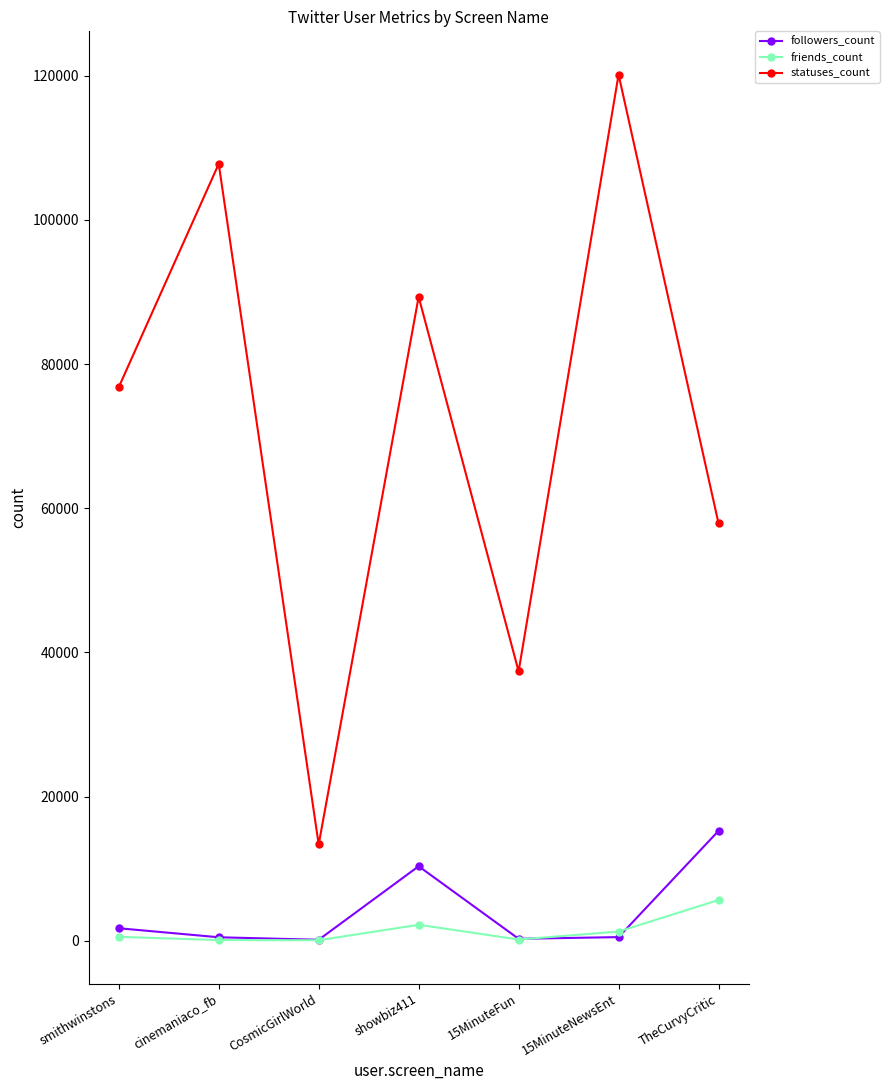

At which label does friends_count reach its peak?

TheCurvyCritic